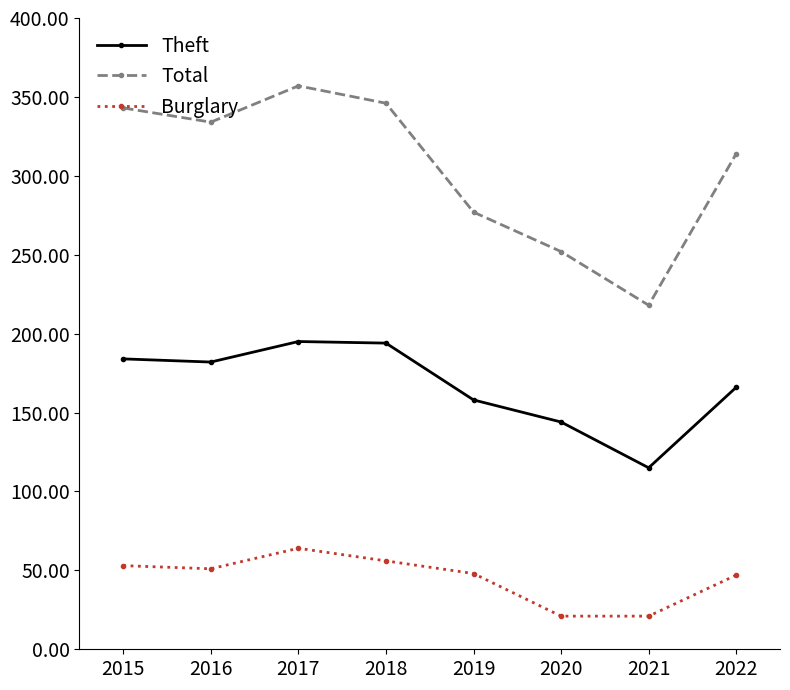

True or false: Total has more than 0 points higher than both neighbors.

True